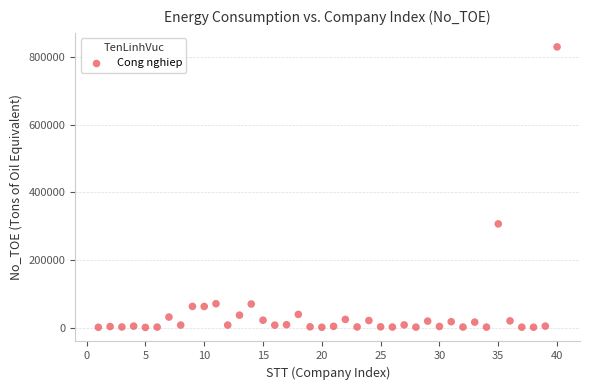

What is the range of X values (max minus min)?

39.0